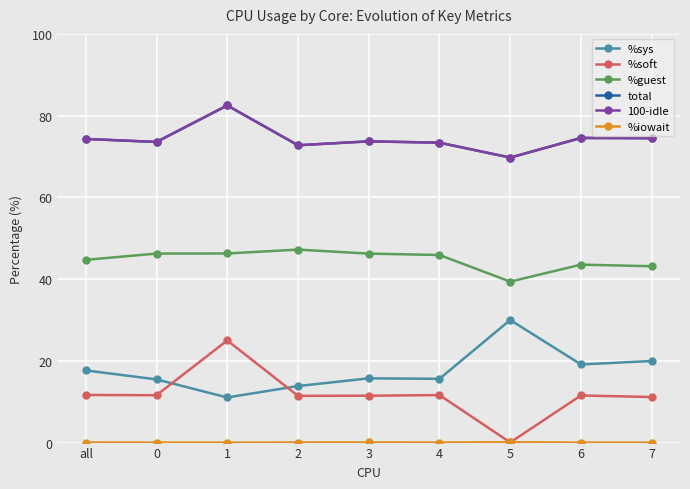

At which category is the sum across all series the highest?

1